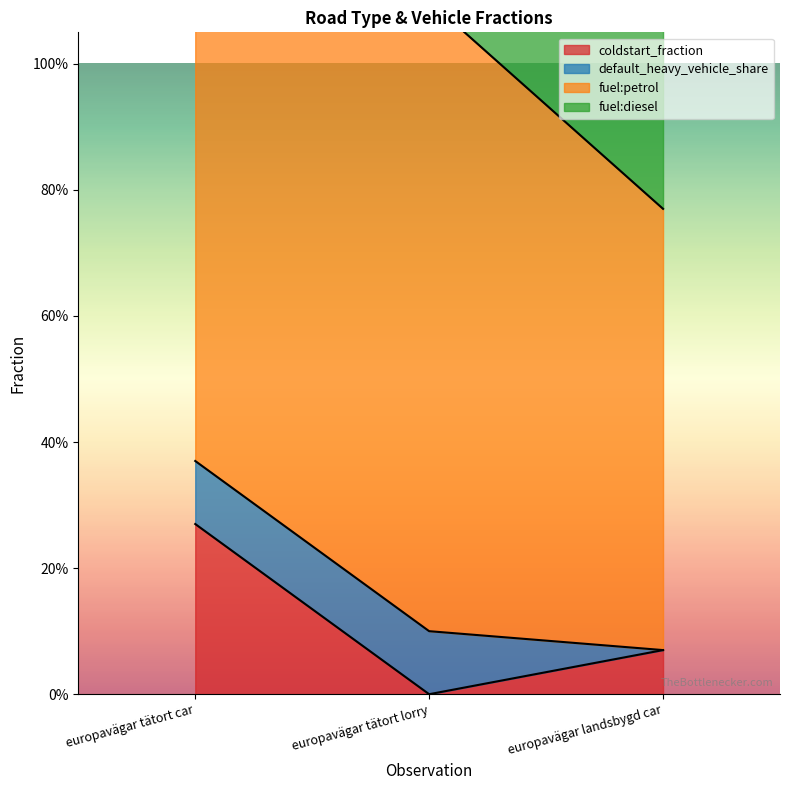

What is the label of the 2nd point from the left?

europavägar tätort lorry